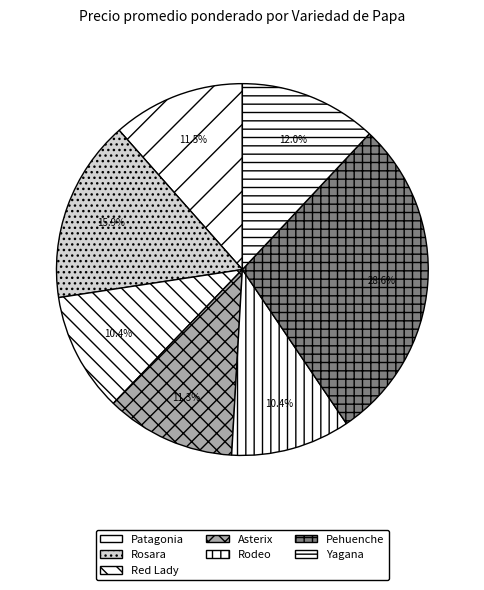

What is the change in value from Patagonia to Asterix?

-6